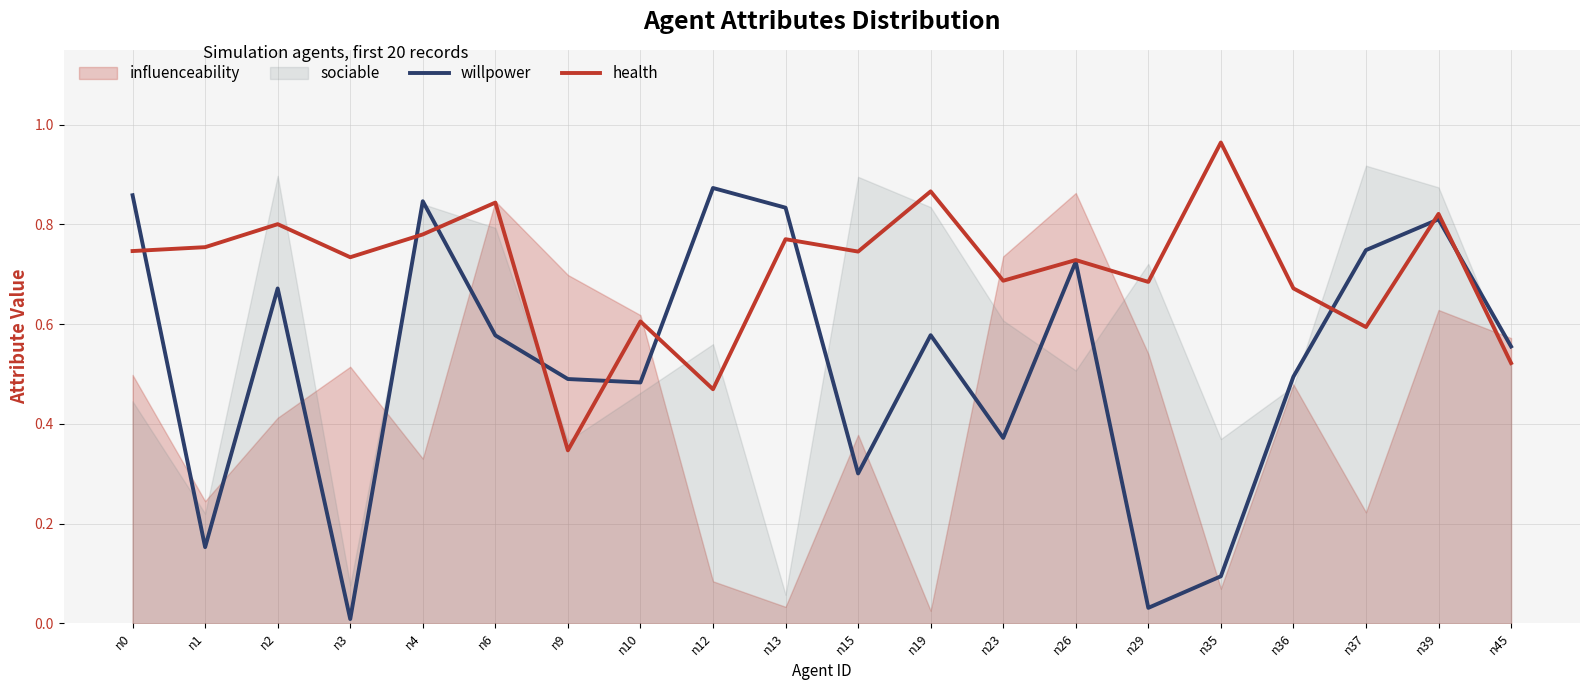

What is the difference between the maximum and minimum values in the willpower series?

0.9